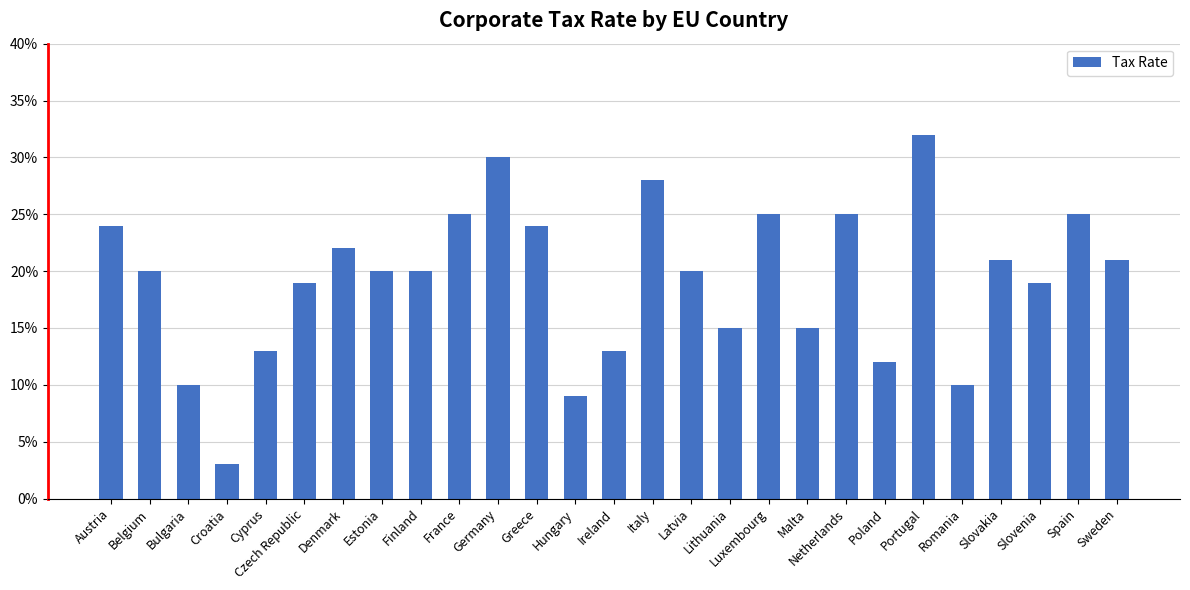

Does the chart contain any negative values?

No